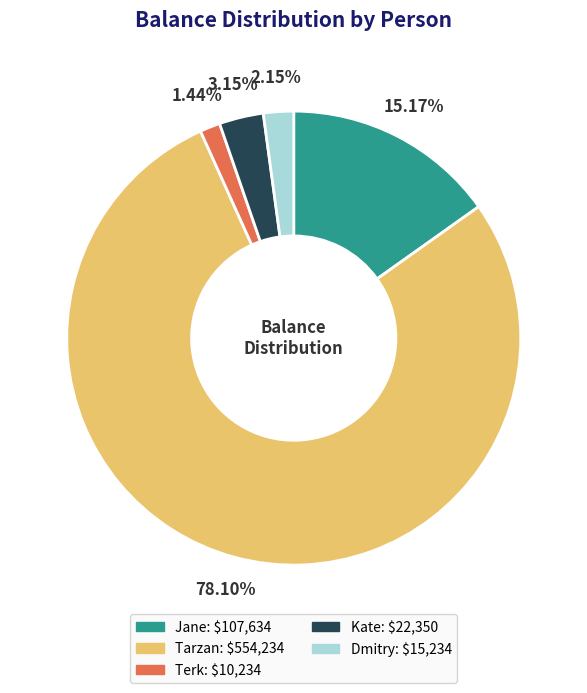

What is the smallest slice in the pie chart?

Terk